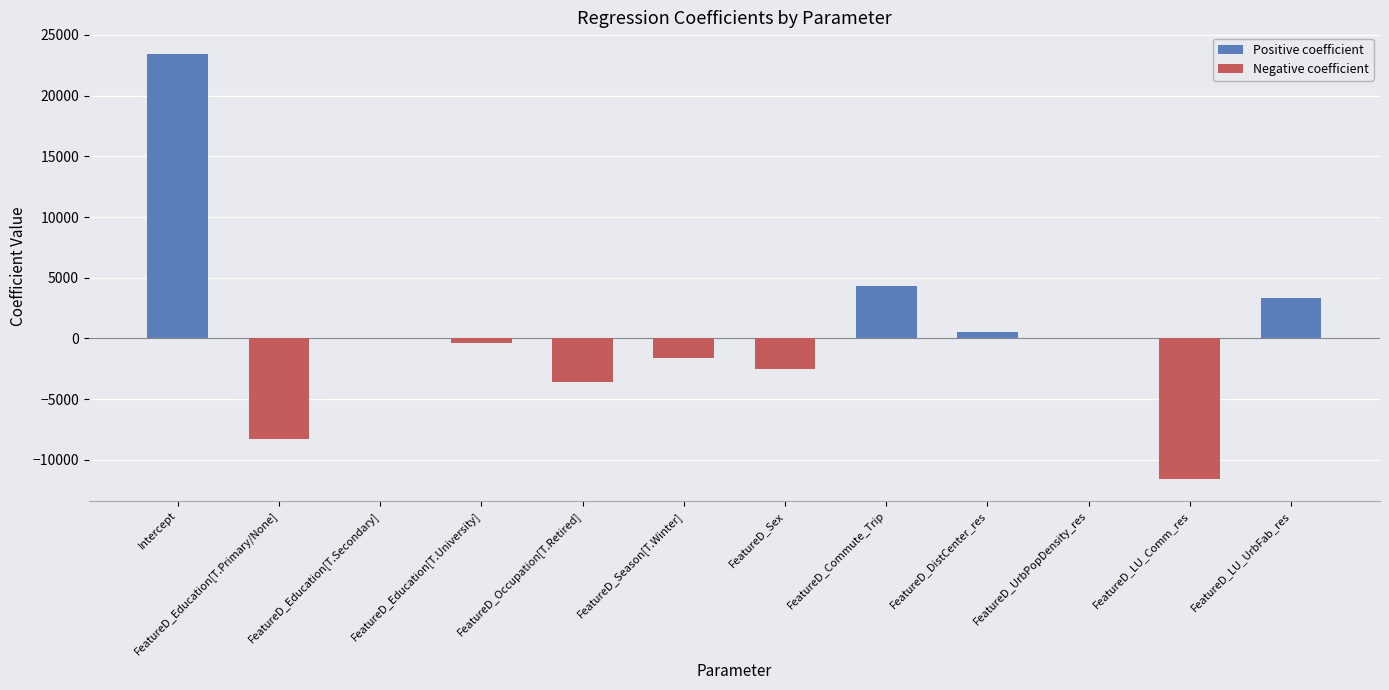

What is the greatest value displayed?

23453.7